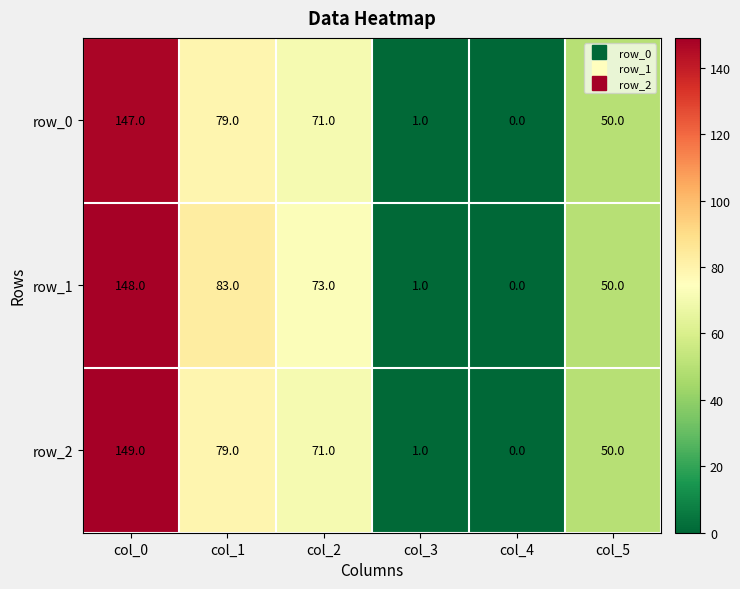

At which category is the sum across all series the highest?

col_0